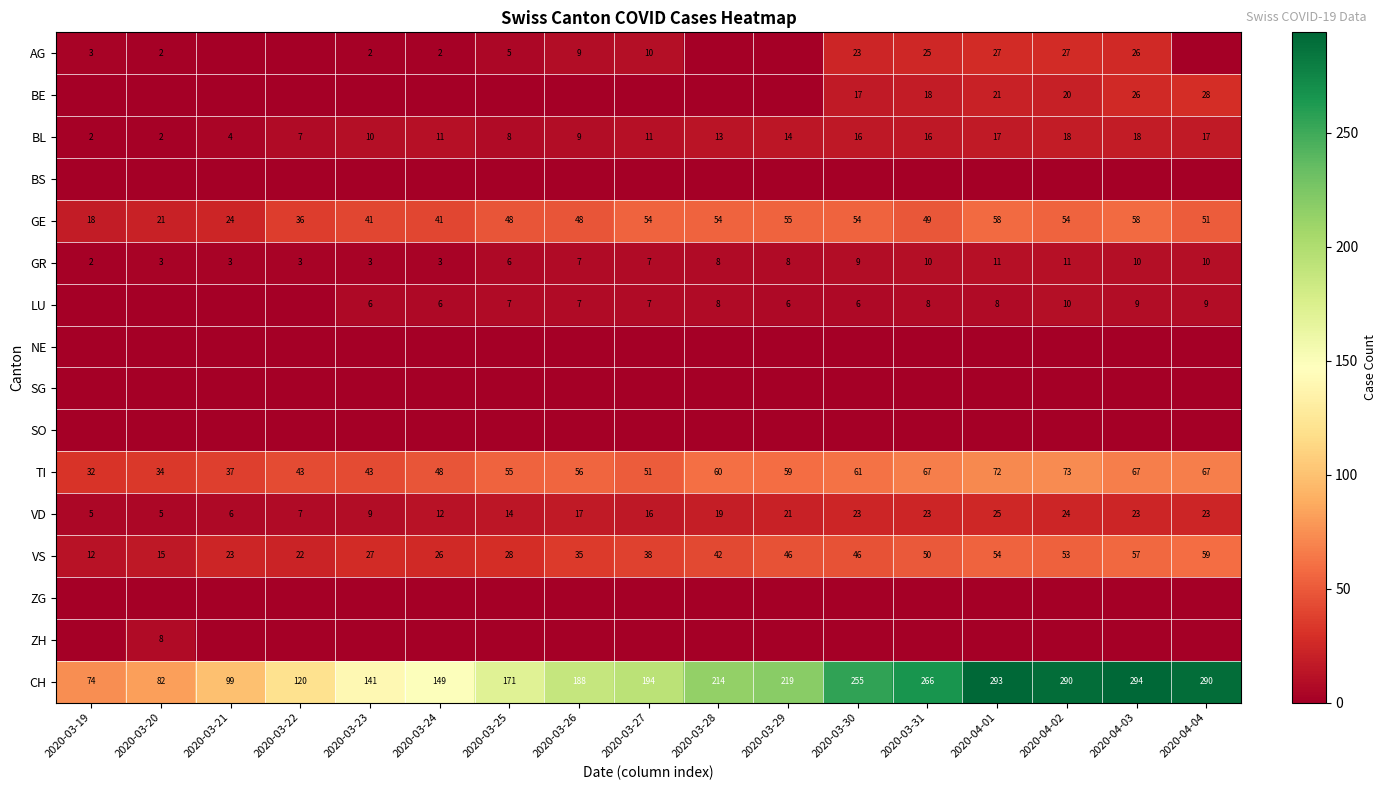

Which has a higher value, 2020-03-25 or 2020-04-01?

2020-04-01